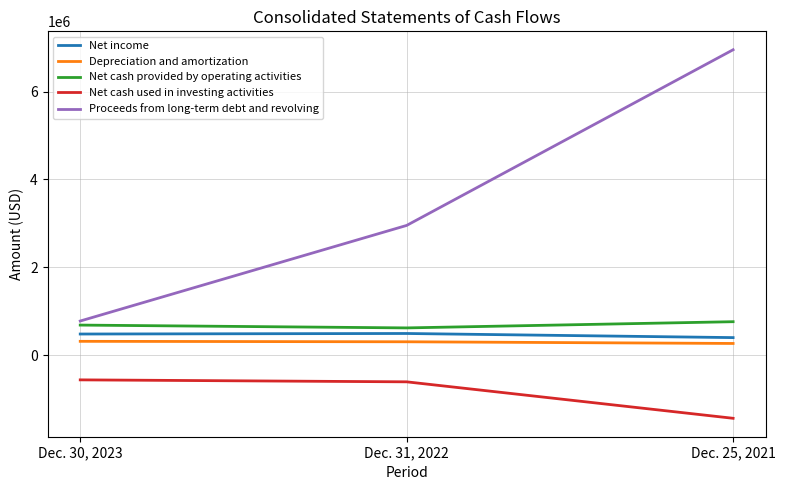

Which series has the largest total across all categories?

Proceeds from long-term debt and revolving